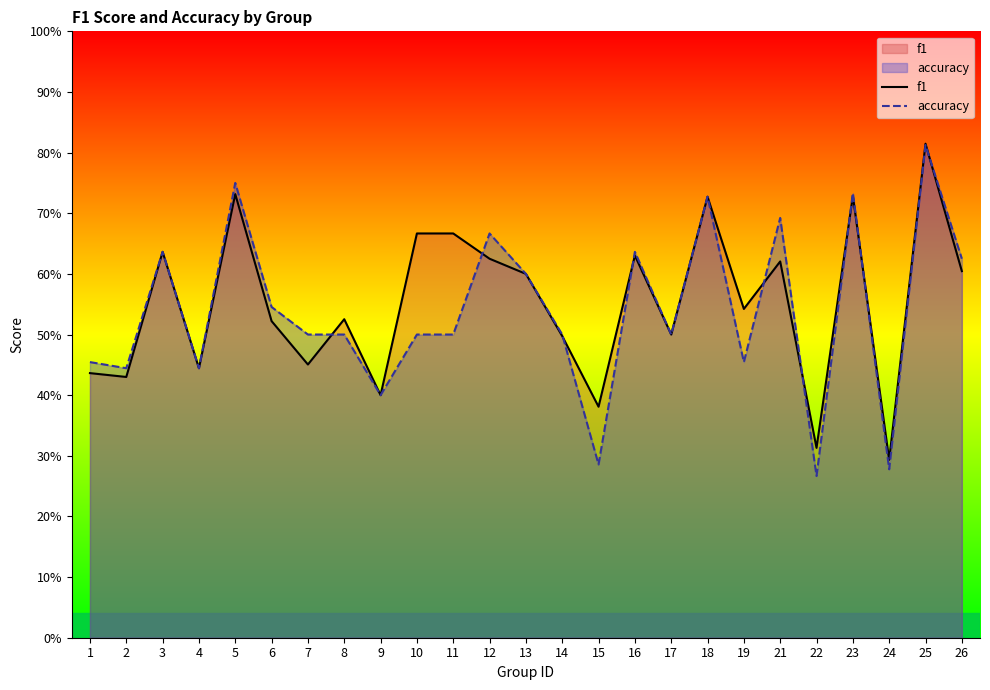

At which label does f1 reach its minimum?

24